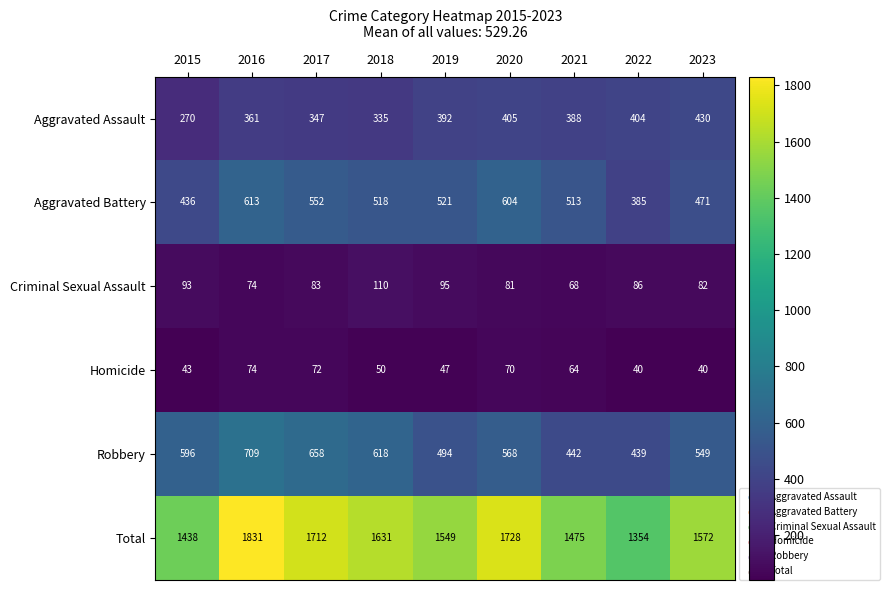

Where does the Total series first go above 1572?

2016